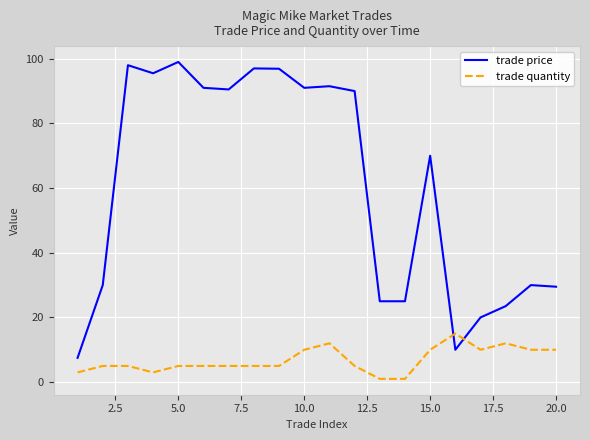

What is the difference between the maximum and minimum values in the trade quantity series?

14.0